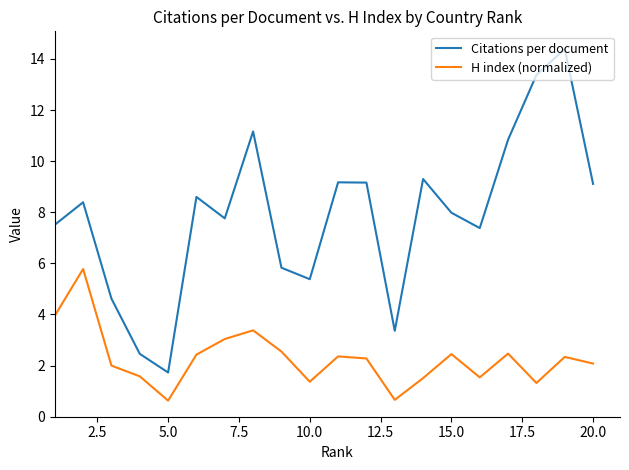

What is the maximum value shown in the chart?

14.4